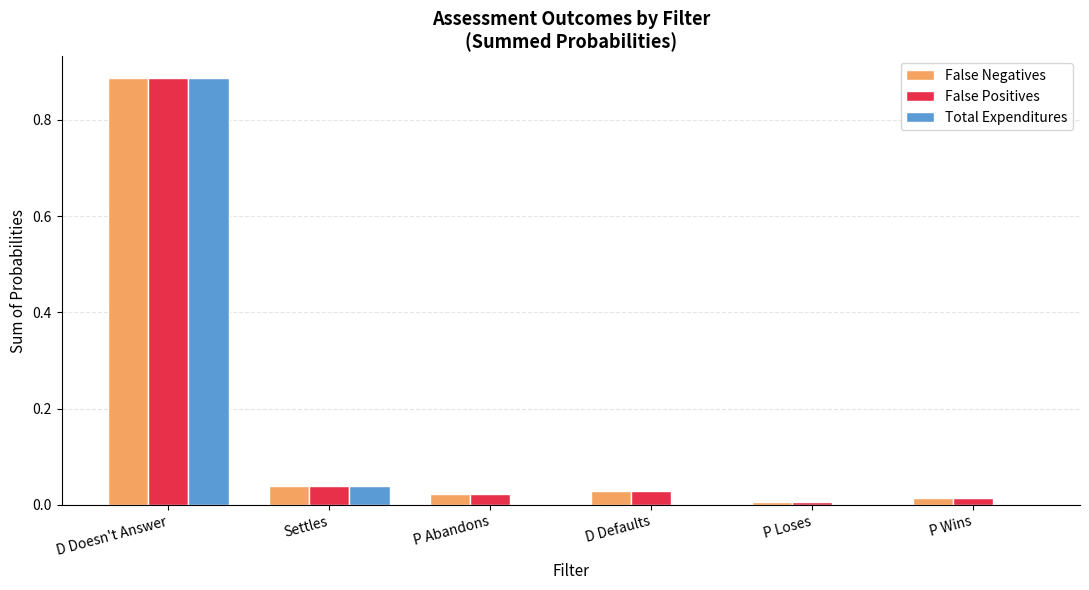

True or false: Total Expenditures has a value of -0.3 at P Wins.

False